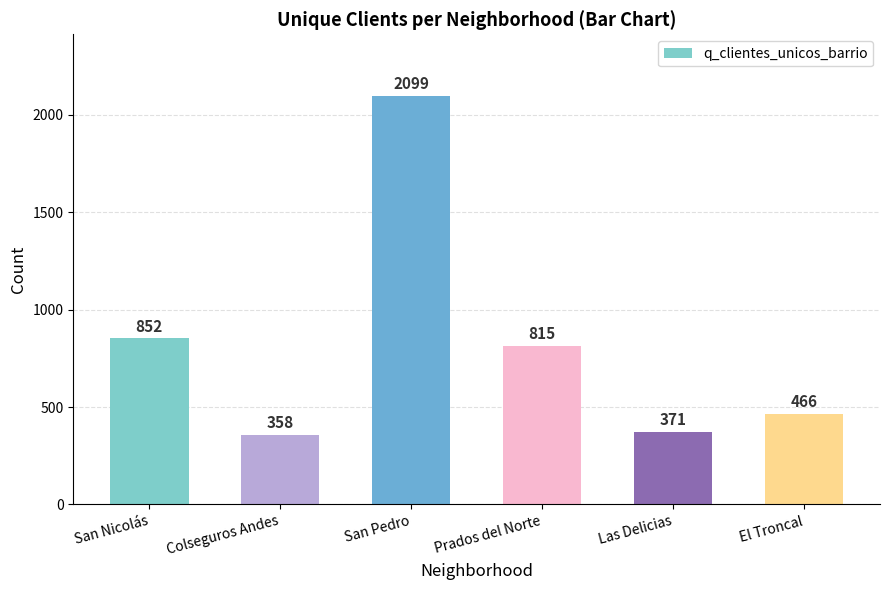

True or false: the data shows 815 at Prados del Norte.

True